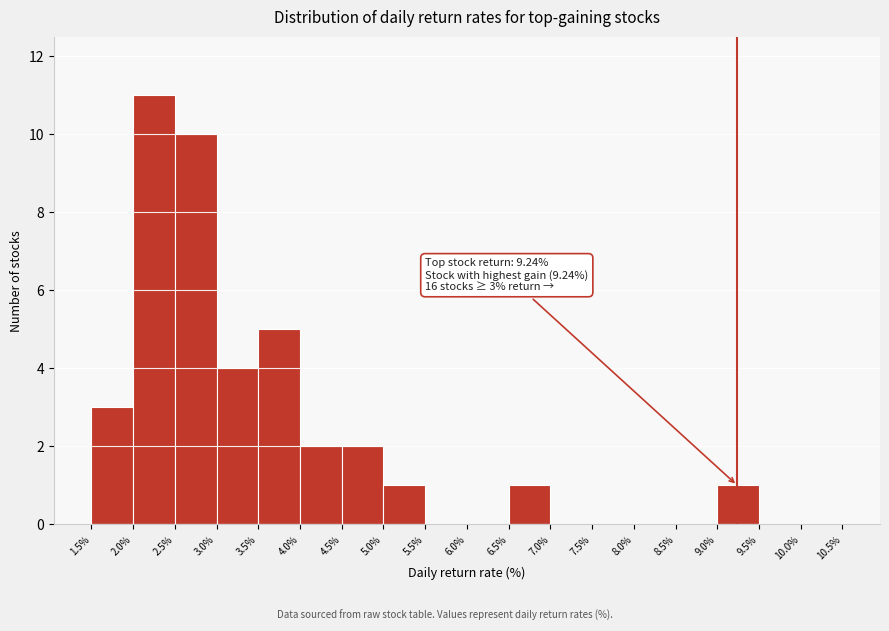

Which range on the x-axis has the tallest bar?

2.0% to 2.5%